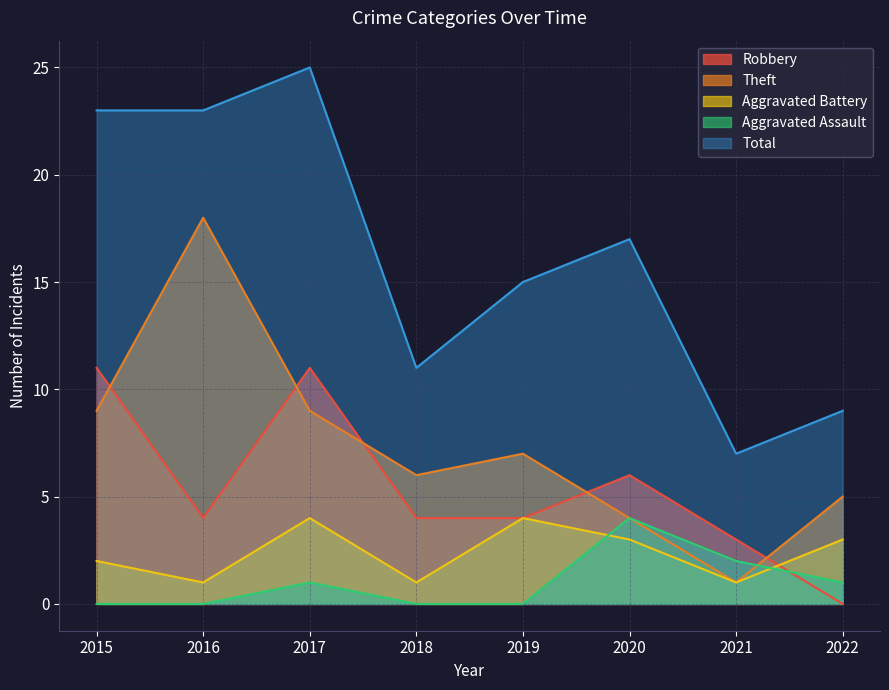

The Theft series shows 2 at 2022. True or false?

False